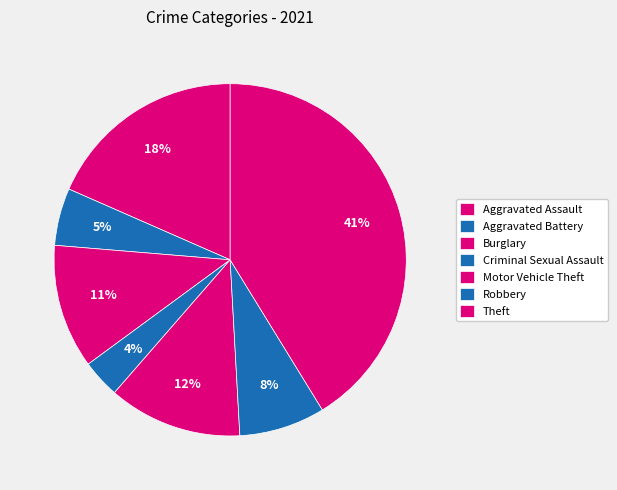

How many slices are in this pie chart?

7